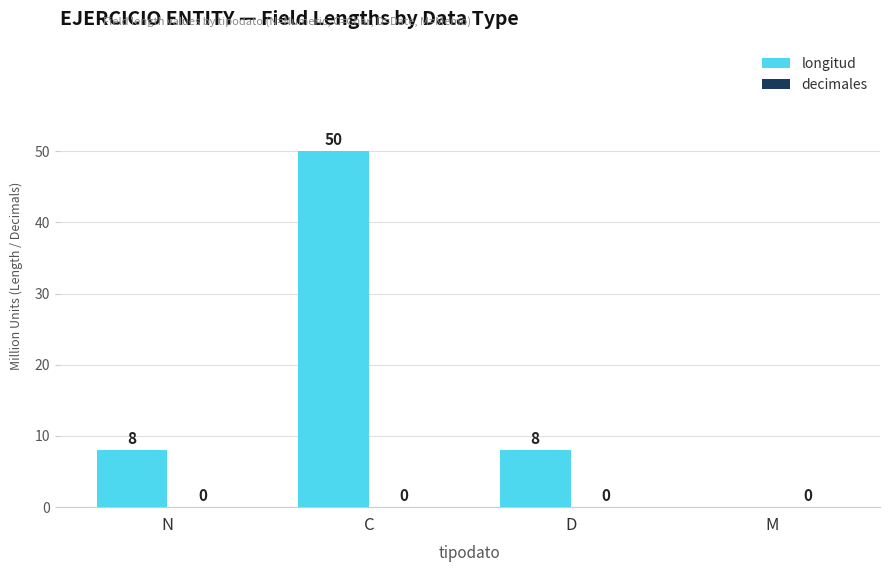

Between D and M, which is larger?

D